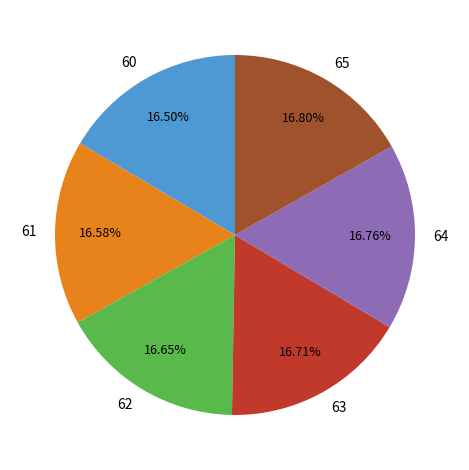

Do 64 and 65 together represent more than half of the pie?

No